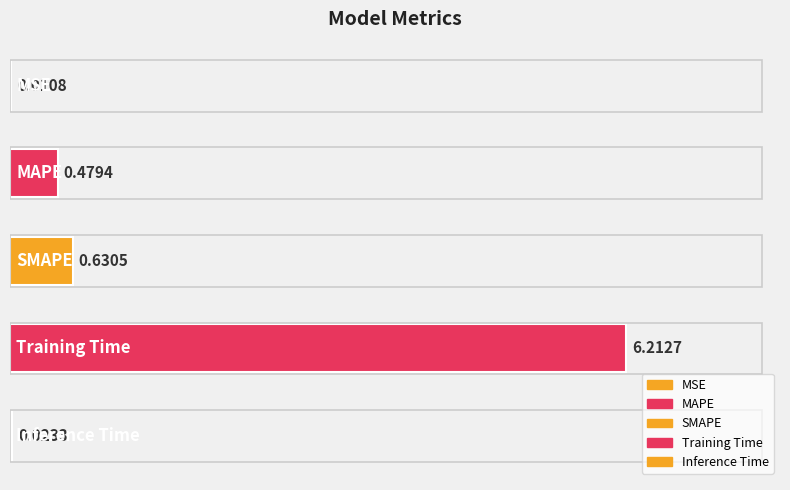

What is the sum of all values?

7.4